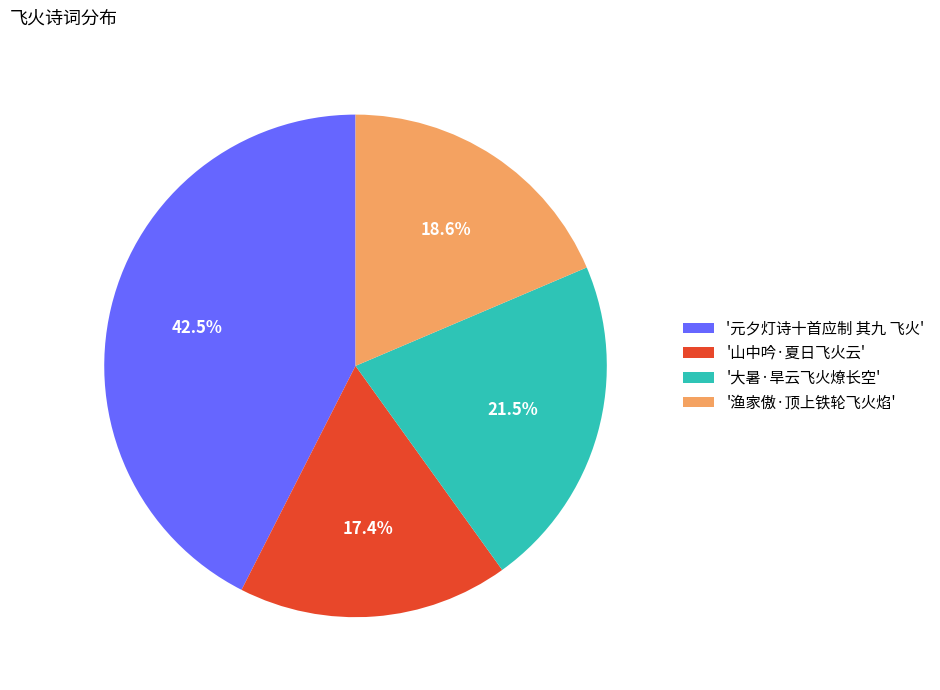

Rank the categories by value from lowest to highest.

'山中吟·夏日飞火云', '渔家傲·顶上铁轮飞火焰', '大暑·旱云飞火燎长空', '元夕灯诗十首应制 其九 飞火'